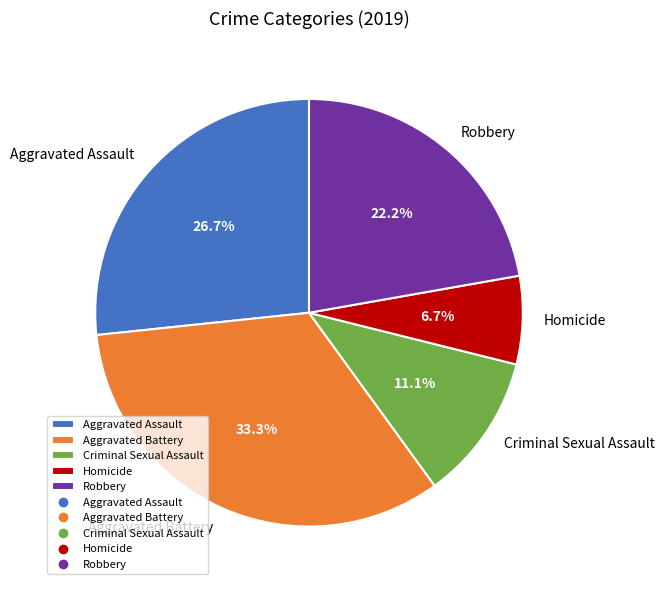

To the nearest percent, what is the average slice percentage?

20%